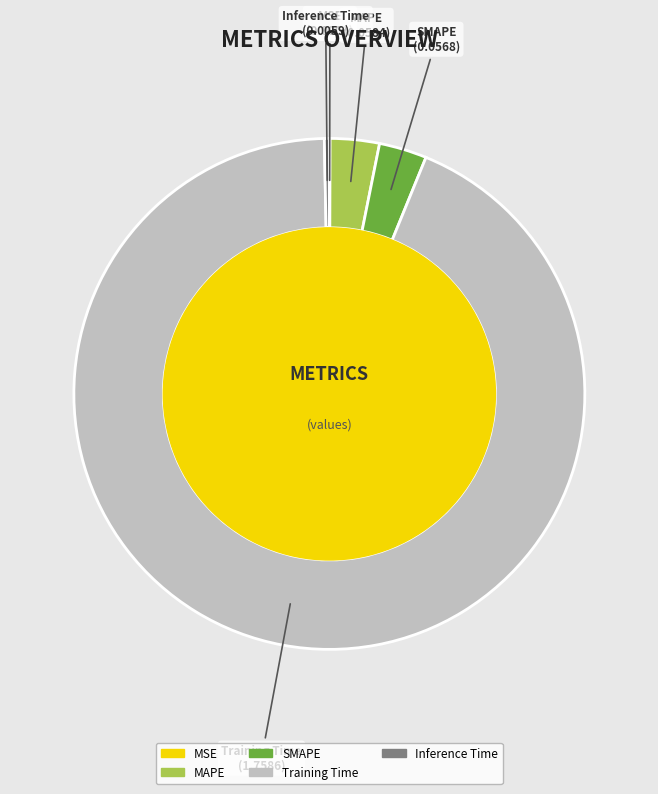

What is the majority slice?

Training Time